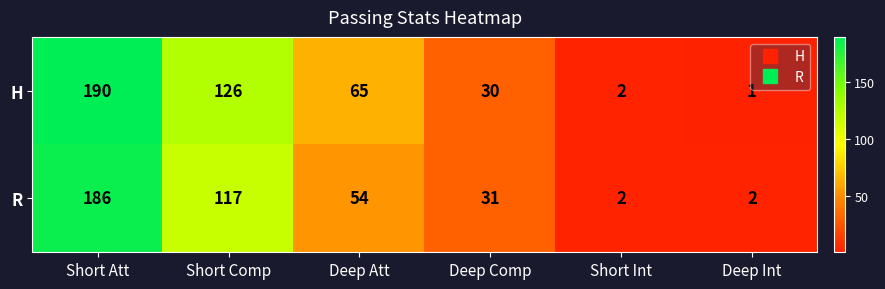

Which series changed the most between Short Att and Deep Int?

H